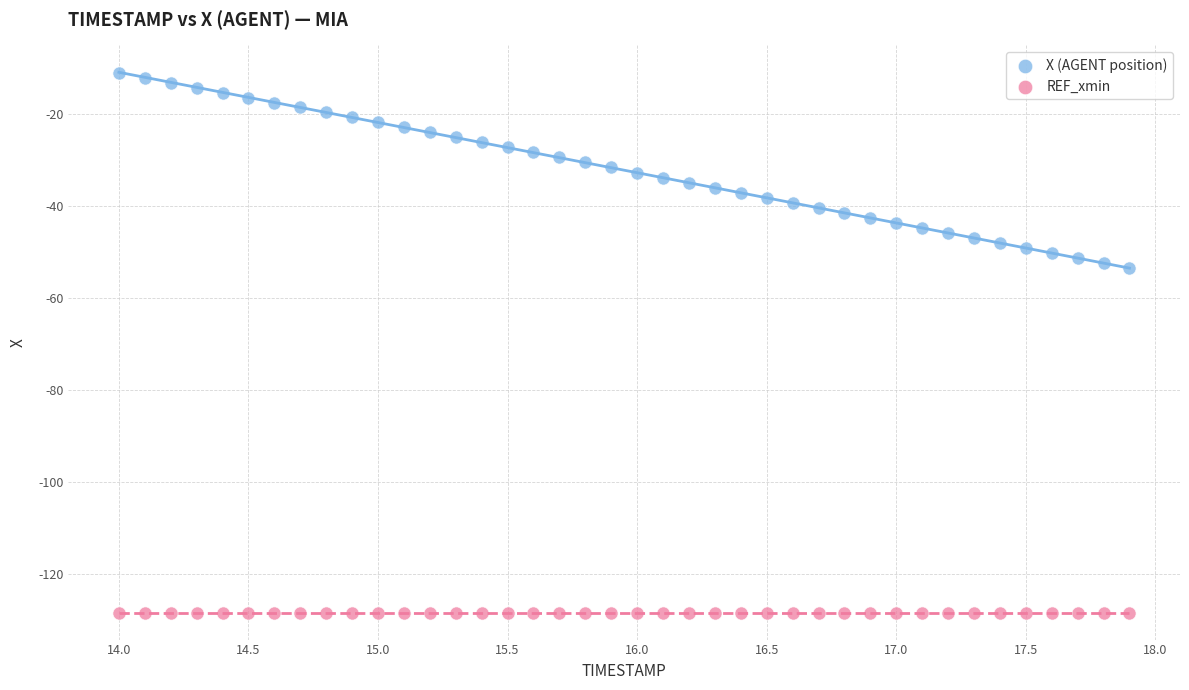

Which series contains the highest Y value?

X (AGENT position)